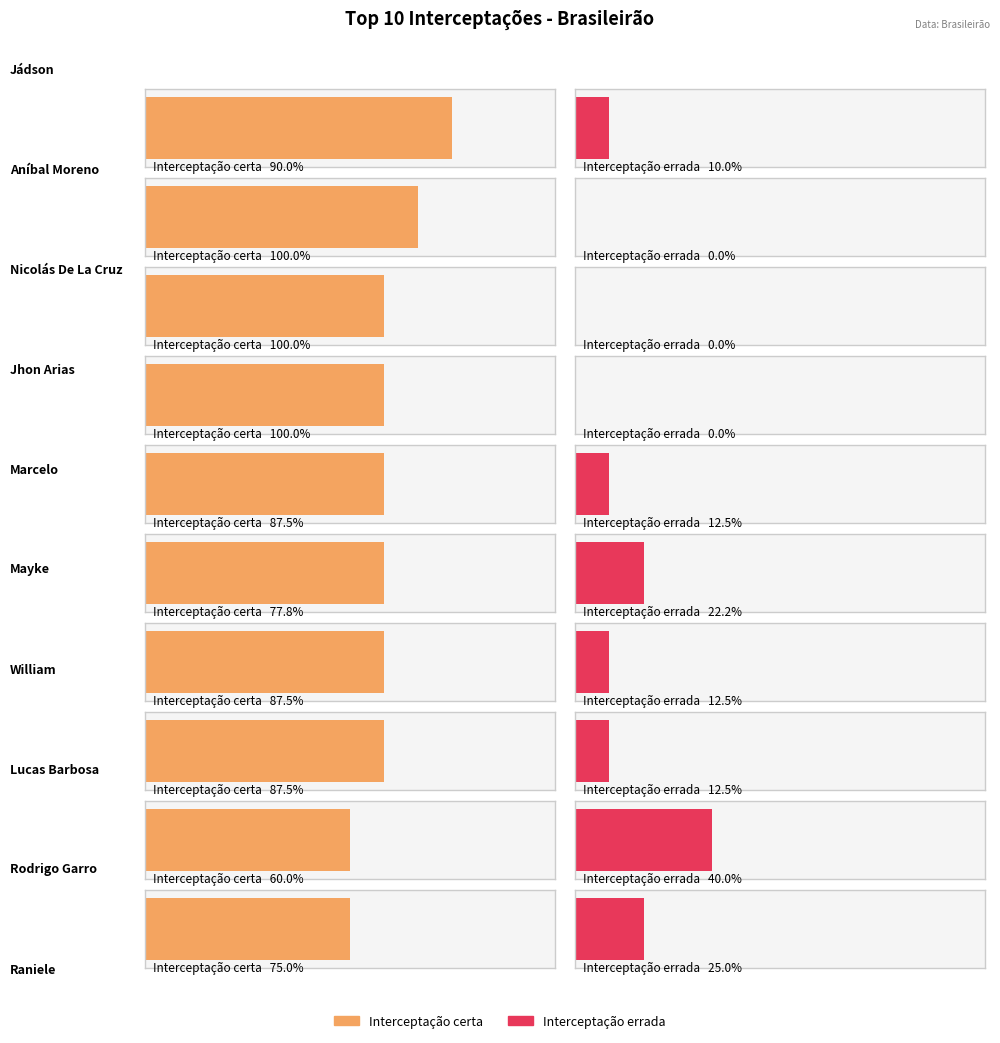

Which series has the widest spread of values?

Interceptação certa